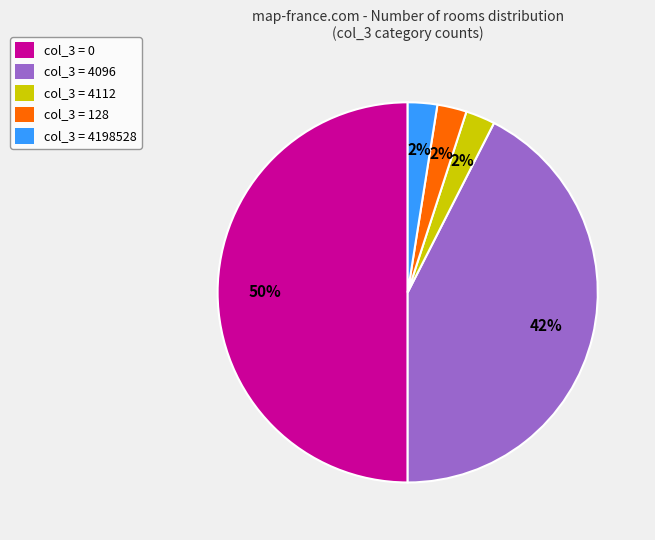

To the nearest percent, what is the average slice percentage?

20%